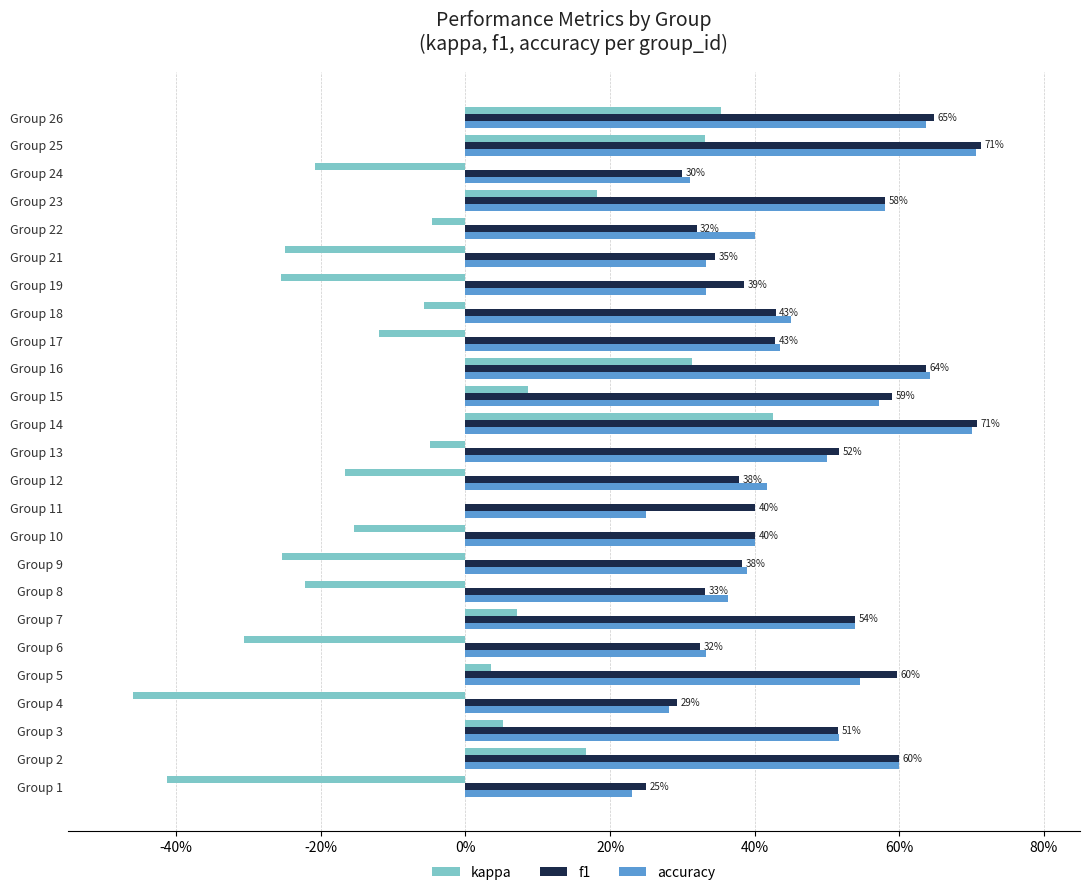

Reading left to right, extract all data points from this chart.

kappa: -0.4	0.2	0.1	-0.5	0.0	-0.3	0.1	-0.2	-0.3	-0.2	0.0	-0.2	-0.0	0.4	0.1	0.3	-0.1	-0.1	-0.3	-0.2	-0.0	0.2	-0.2	0.3	0.4
f1: 0.2	0.6	0.5	0.3	0.6	0.3	0.5	0.3	0.4	0.4	0.4	0.4	0.5	0.7	0.6	0.6	0.4	0.4	0.4	0.3	0.3	0.6	0.3	0.7	0.6
accuracy: 0.2	0.6	0.5	0.3	0.5	0.3	0.5	0.4	0.4	0.4	0.2	0.4	0.5	0.7	0.6	0.6	0.4	0.5	0.3	0.3	0.4	0.6	0.3	0.7	0.6